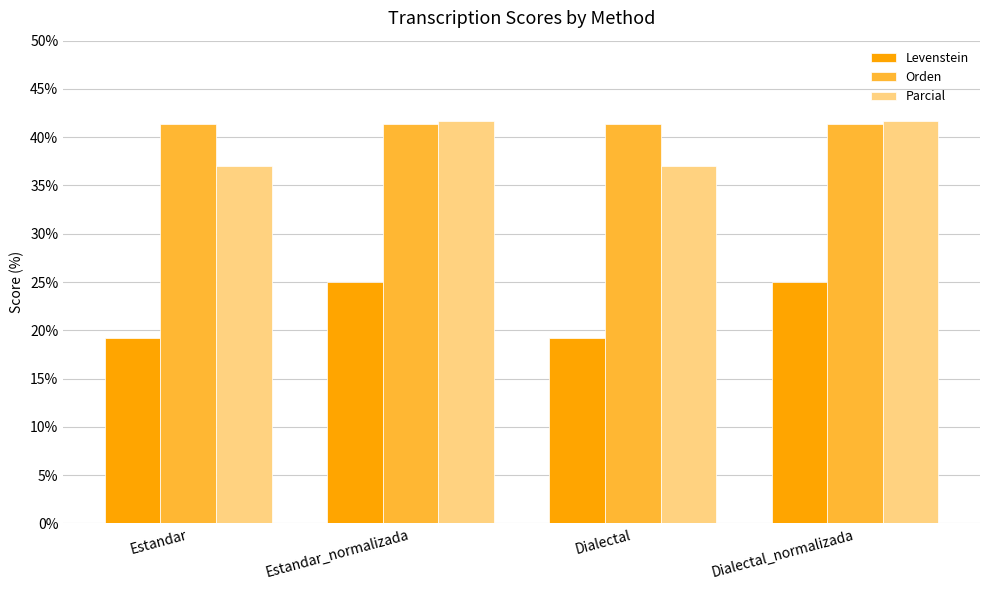

What is the total value across all series at Dialectal?

97.6